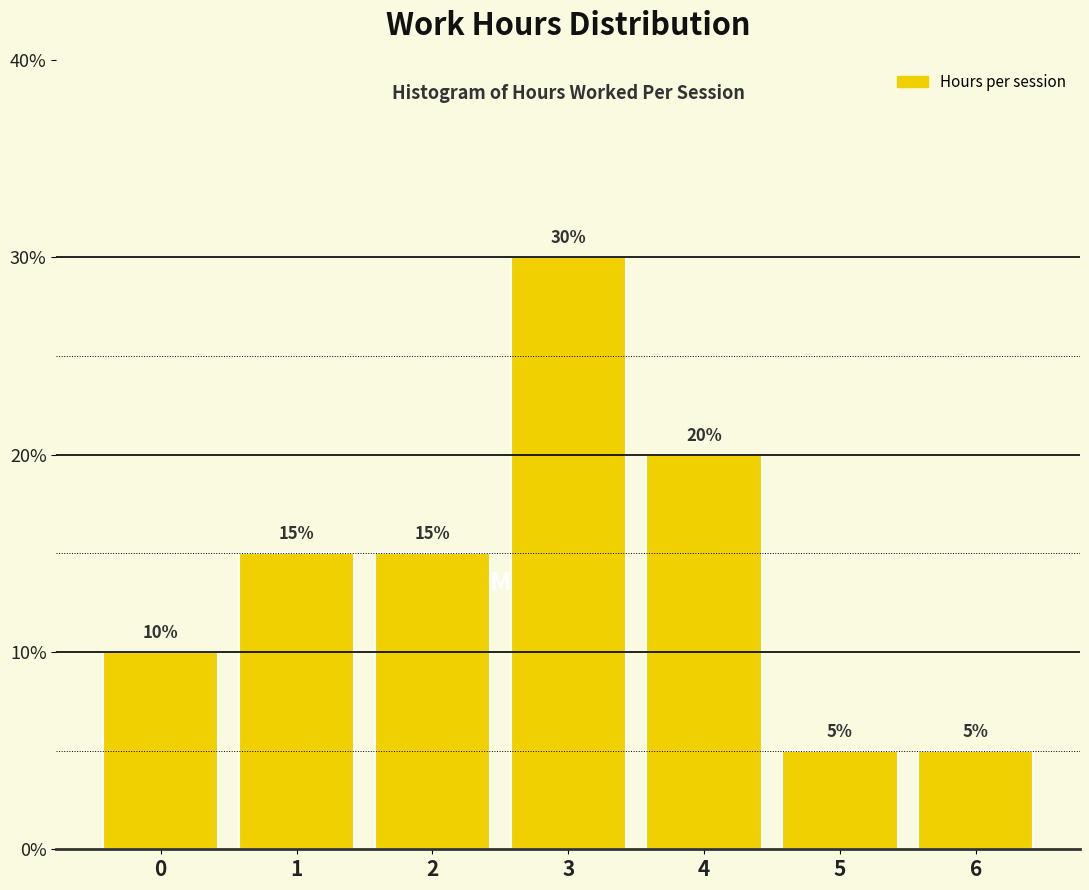

Reading left to right, transcribe all the data shown in this chart.

0=10	1=15	2=15	3=30	4=20	5=5	6=5